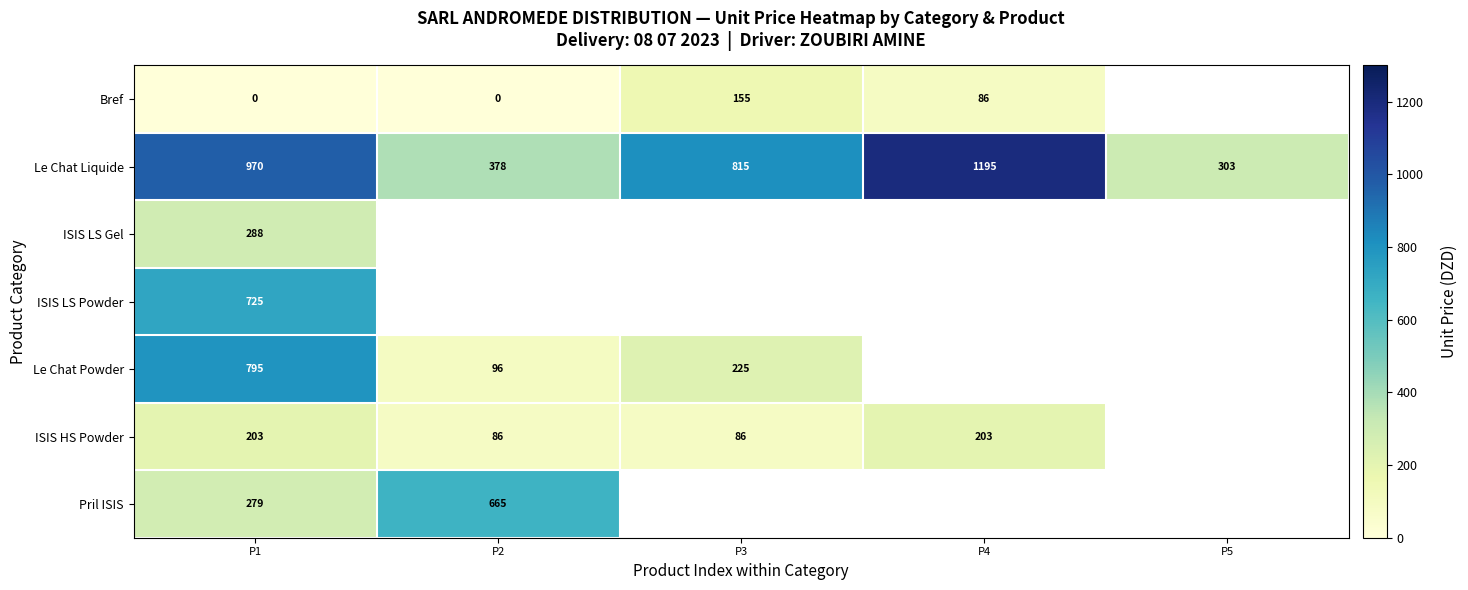

At how many categories does at least one series exceed 60?

5